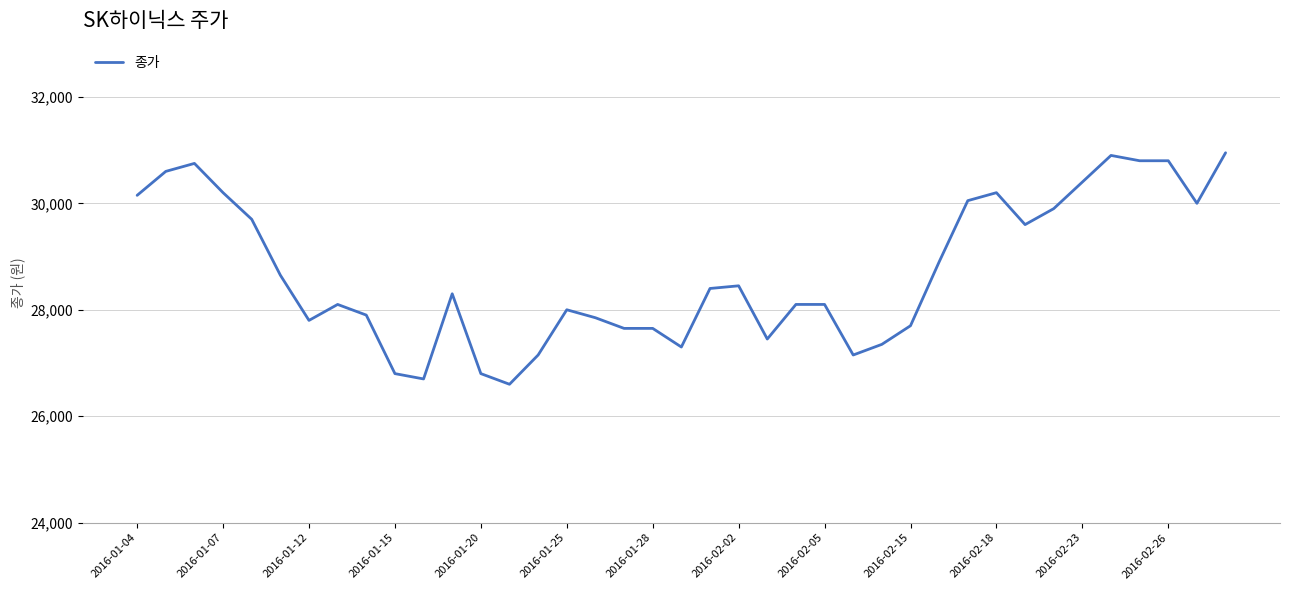

Does the chart have visible grid lines?

Yes